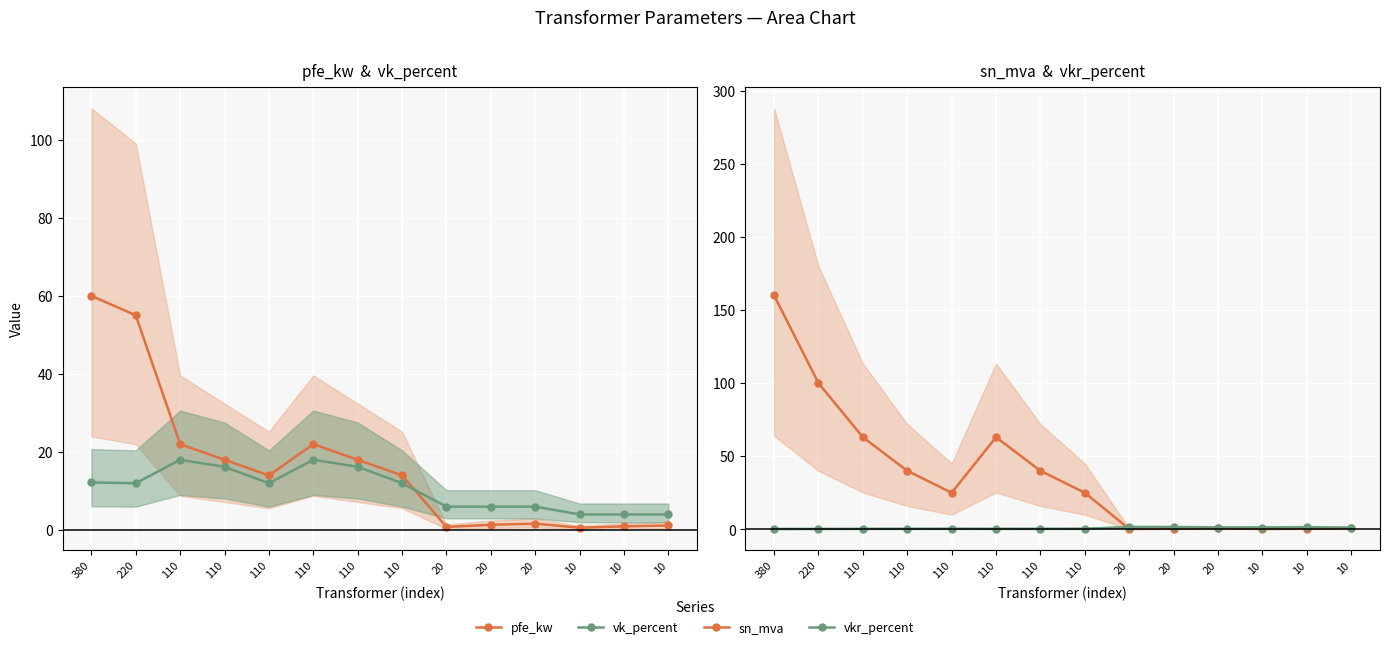

What is the total value across all series at 110?

103.3